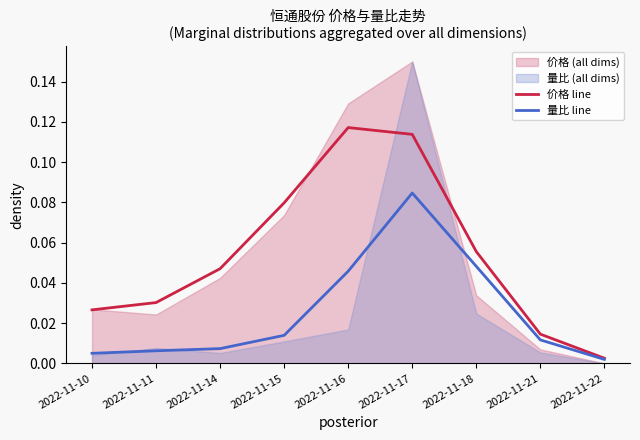

Which has a higher value, 2022-11-16 or 2022-11-22?

2022-11-16